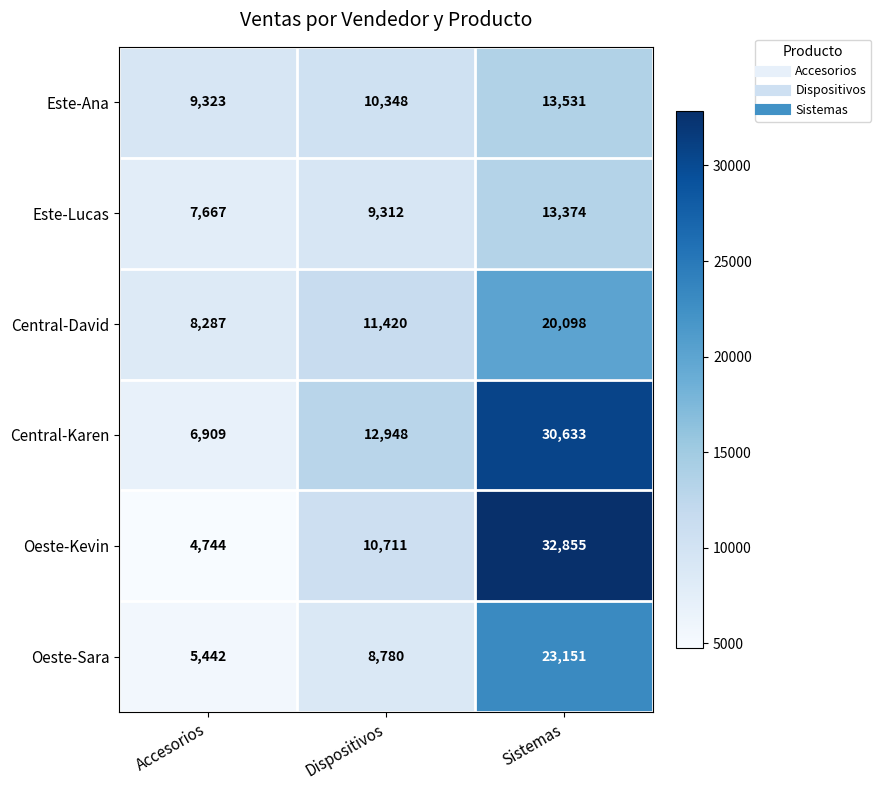

Which series has the widest spread of values?

Oeste-Kevin